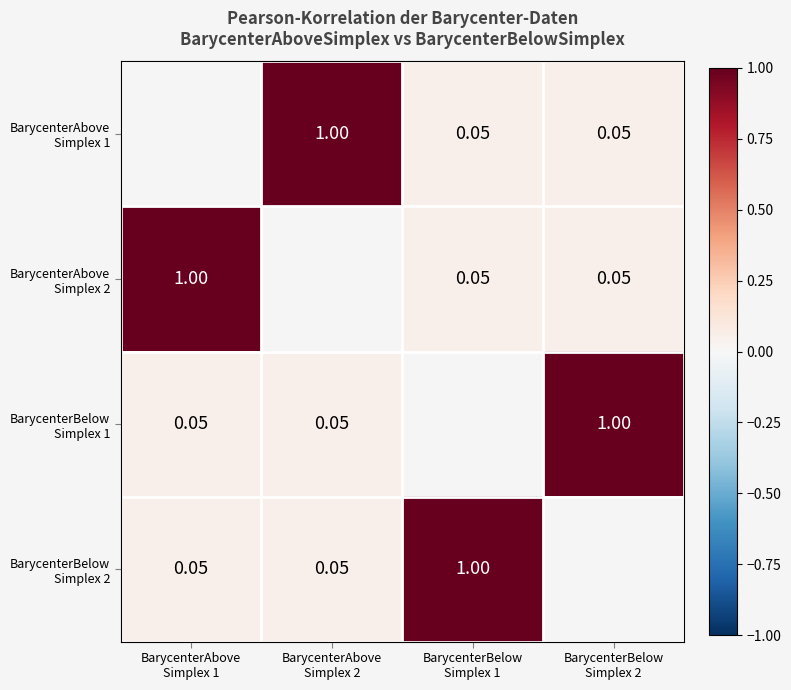

Which has a higher value, BarycenterBelow
Simplex 1 or BarycenterBelow
Simplex 2?

BarycenterBelow
Simplex 1